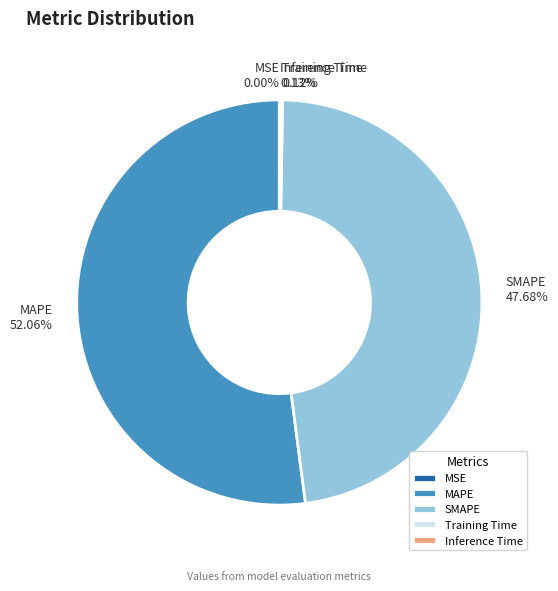

To the nearest percent, what is the difference between the largest and smallest slice percentages?

52%